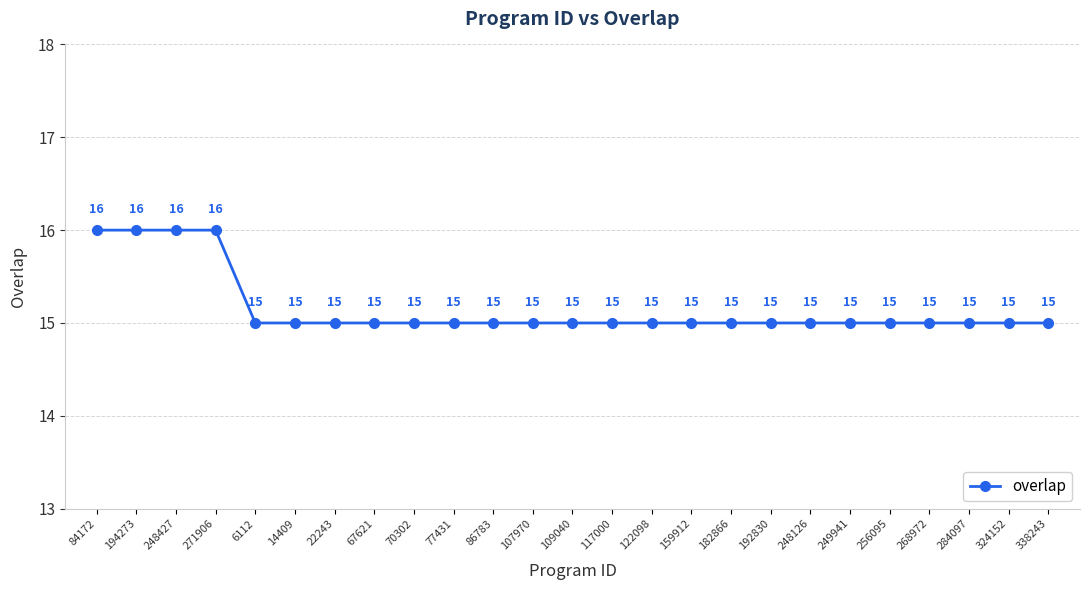

The chart shows a value of 15 at 338243. True or false?

True